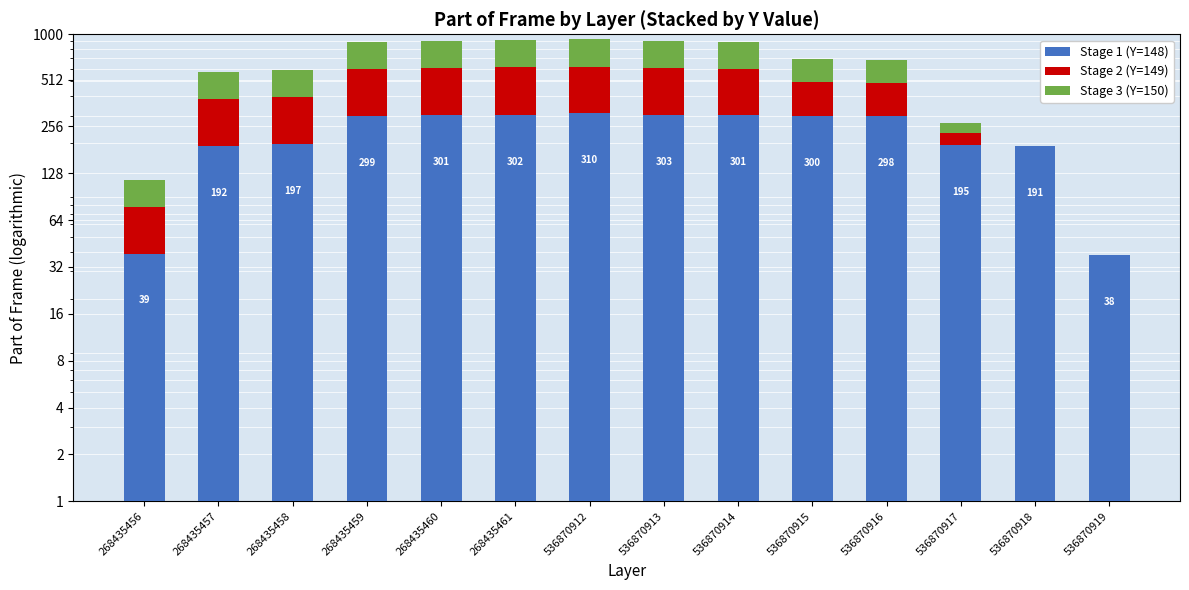

The value of Stage 1 (Y=148) at 268435457 is 192.0. True or false?

True